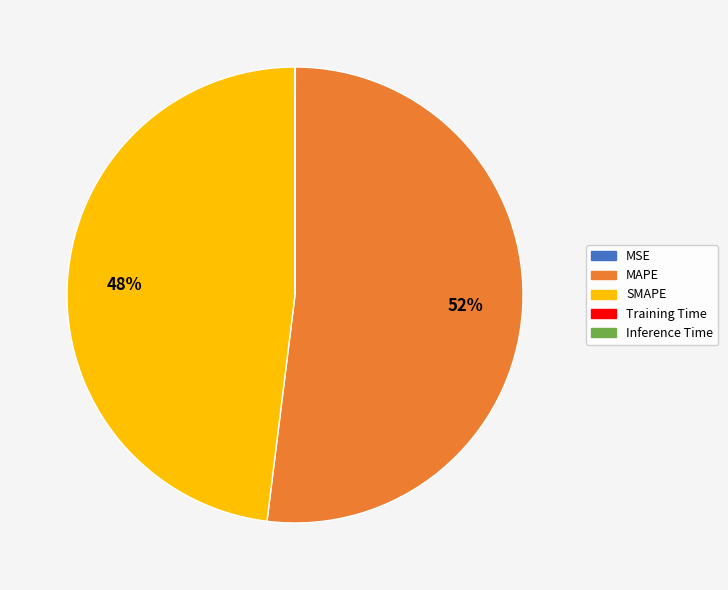

To the nearest percent, what portion does MAPE represent?

52%